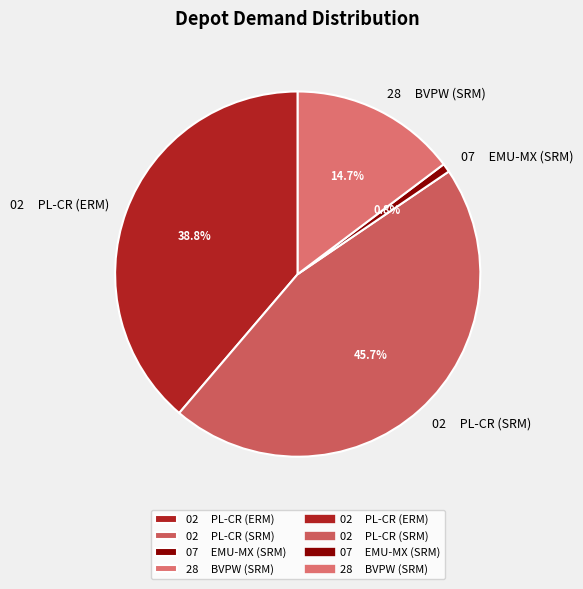

Count the number of slices in the pie.

4